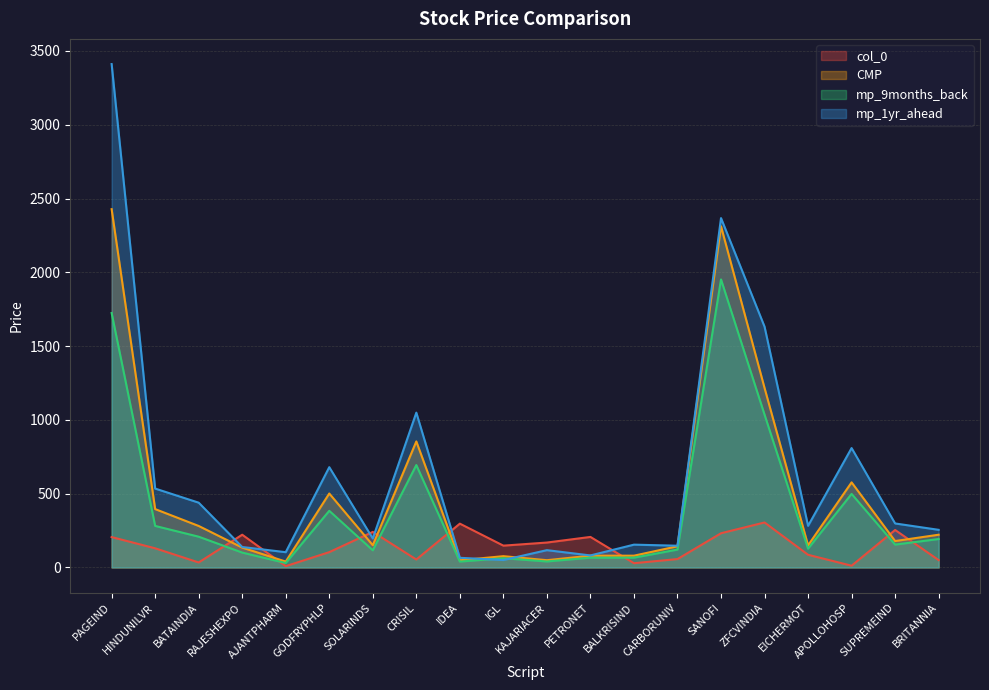

What is the approximate value of col_0 at IGL?

148.0